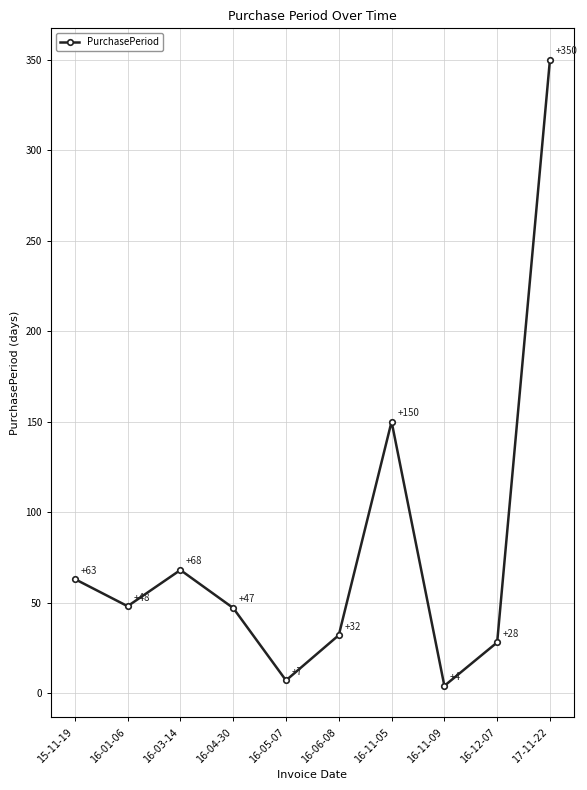

Rank the categories by value from highest to lowest.

17-11-22, 16-11-05, 16-03-14, 15-11-19, 16-01-06, 16-04-30, 16-06-08, 16-12-07, 16-05-07, 16-11-09